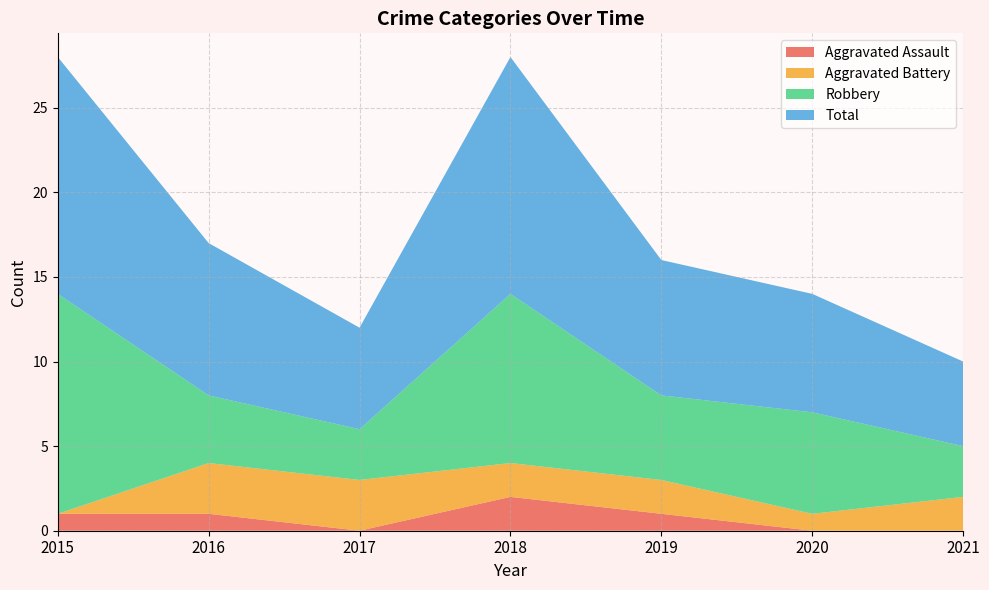

Reading left to right, transcribe all the data shown in this chart.

Aggravated Assault: 1	1	0	2	1	0	0
Aggravated Battery: 0	3	3	2	2	1	2
Robbery: 13	4	3	10	5	6	3
Total: 14	9	6	14	8	7	5